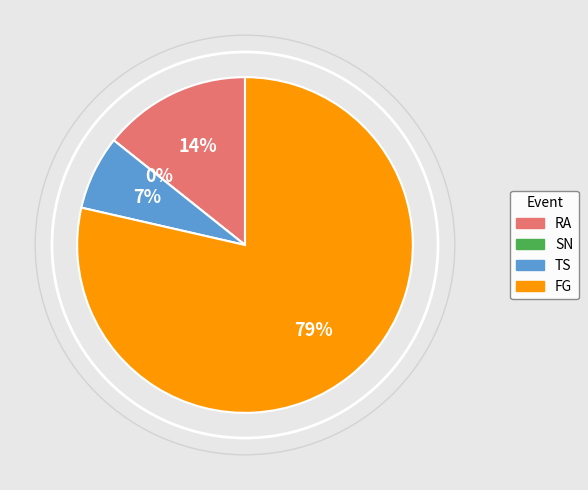

Which category has the smallest portion of the pie?

SN